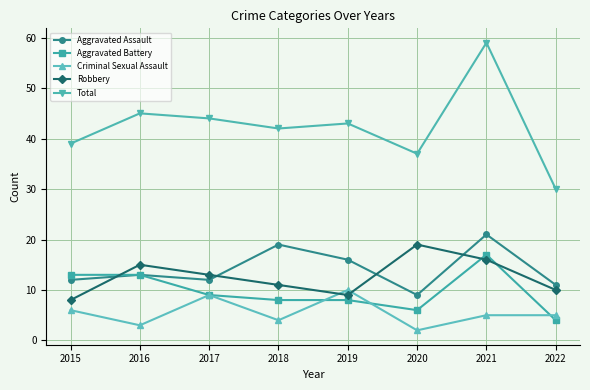

Which series changed the most between 2020 and 2022?

Robbery